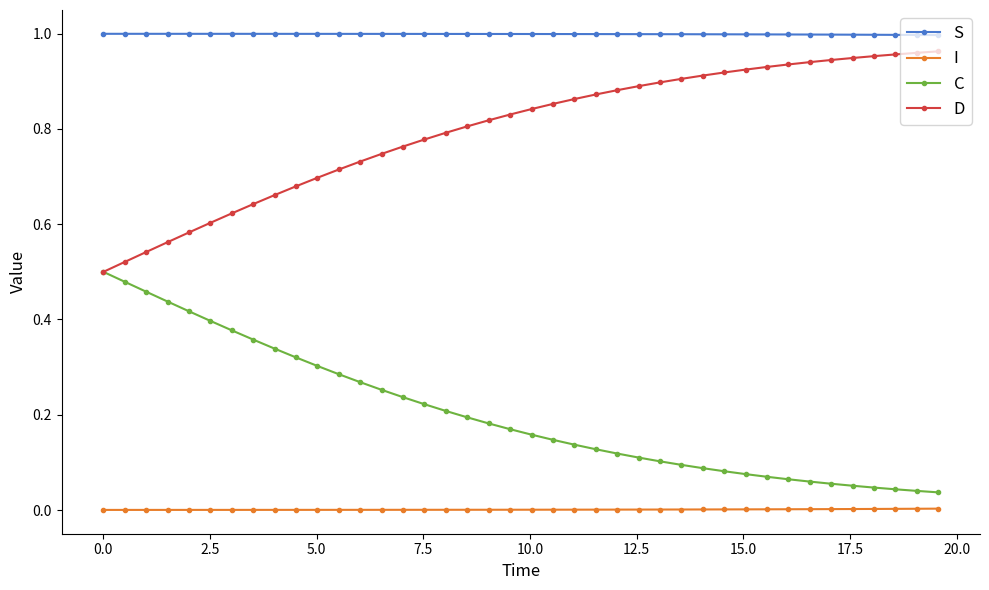

True or false: D and I intersect in this chart.

False